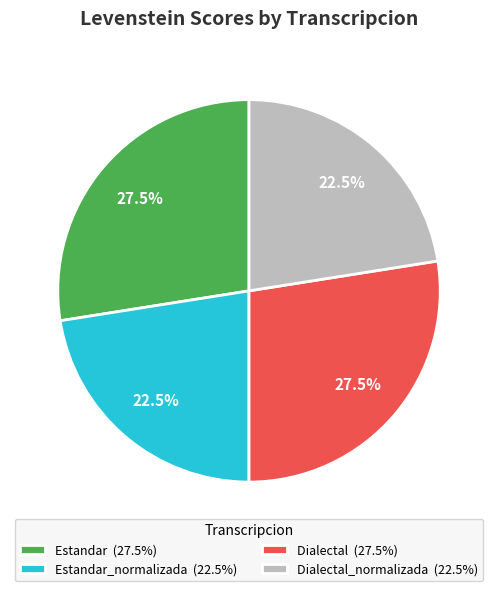

How much of the chart is everything except Estandar_normalizada (22.5%)?

77.5%